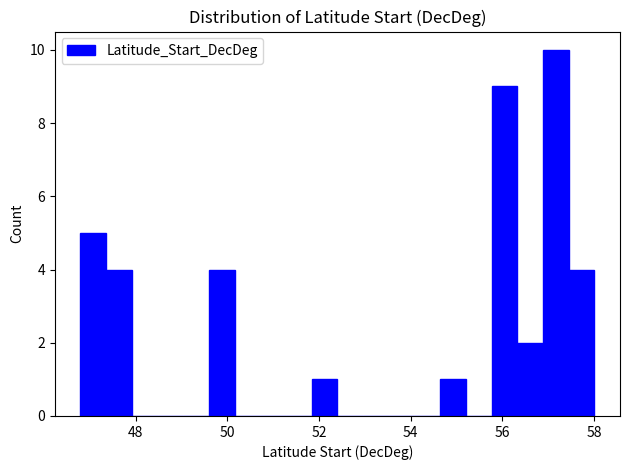

Around what value on the x-axis is the tallest bar? Give the approximate position of its centre, as read against the axis.

57.2